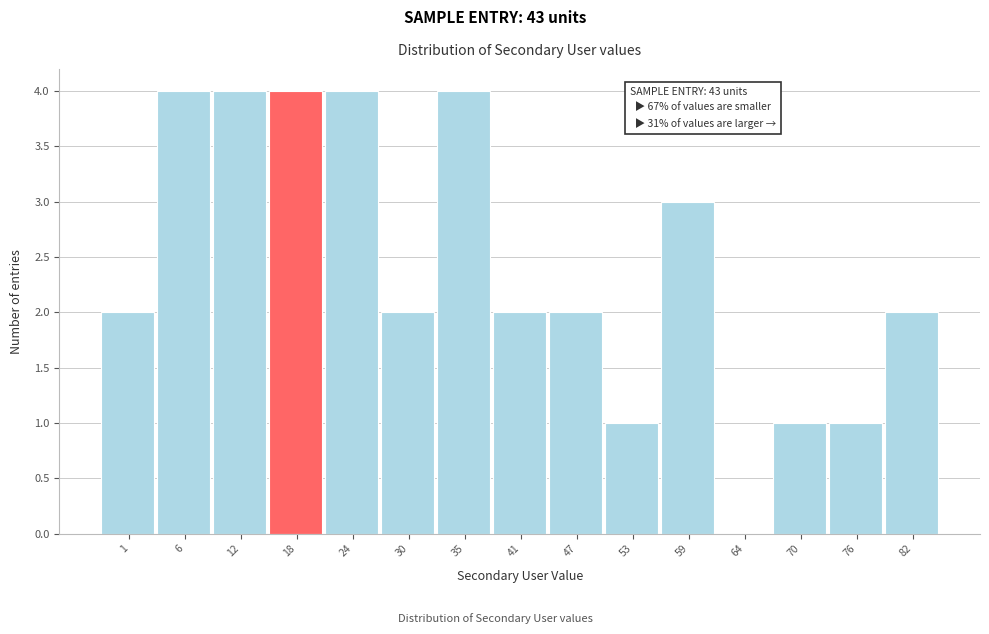

Reading left to right, transcribe all the data shown in this chart.

1=2	6=4	12=4	18=4	24=4	30=2	35=4	41=2	47=2	53=1	59=3	64=0	70=1	76=1	82=2